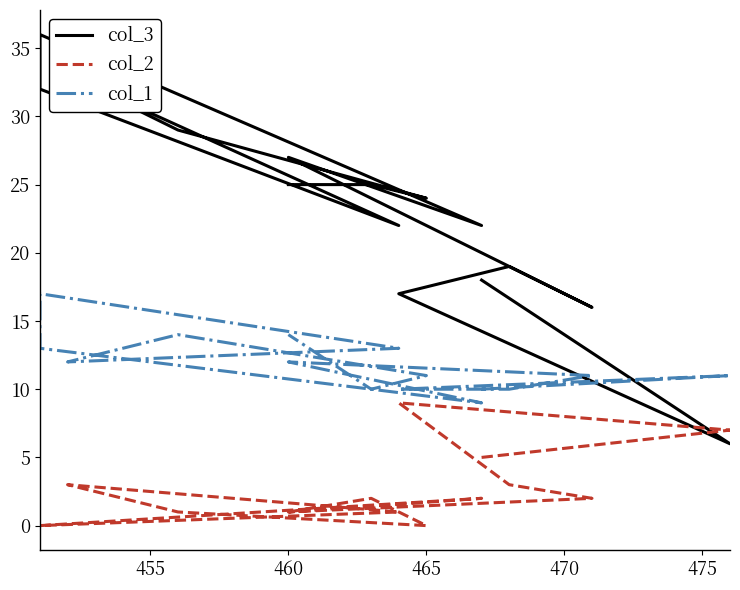

List the series in order of their peak value, lowest first.

col_2, col_1, col_3